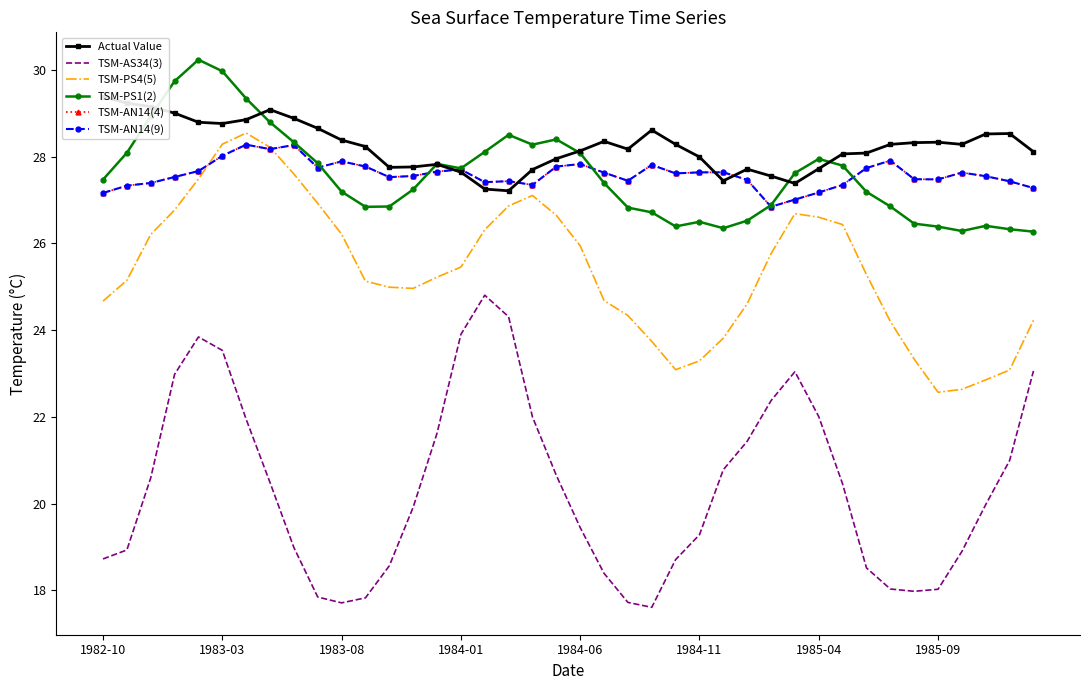

What is the difference between the second highest and minimum values in the Actual Value series?

2.0